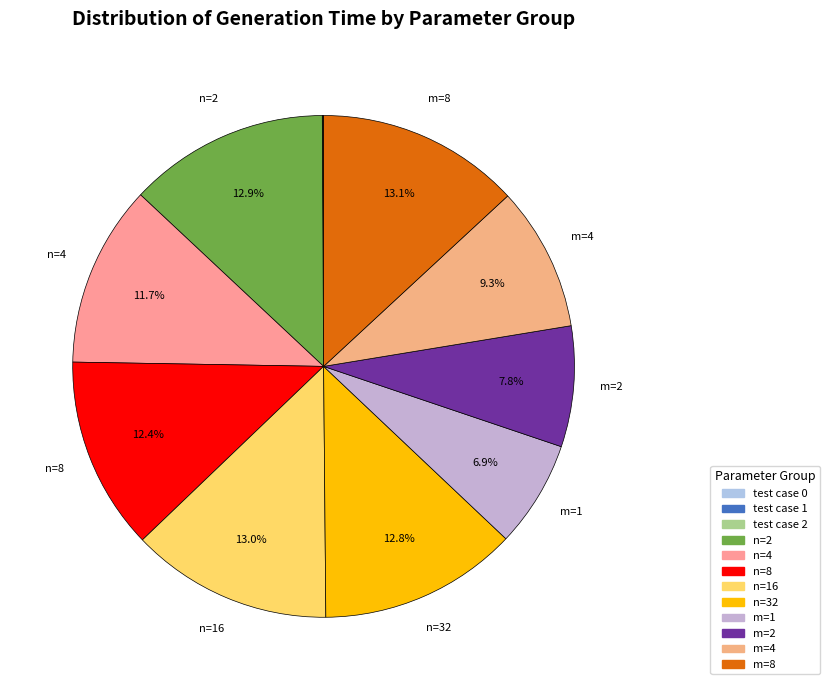

How many slices are in this pie chart?

12